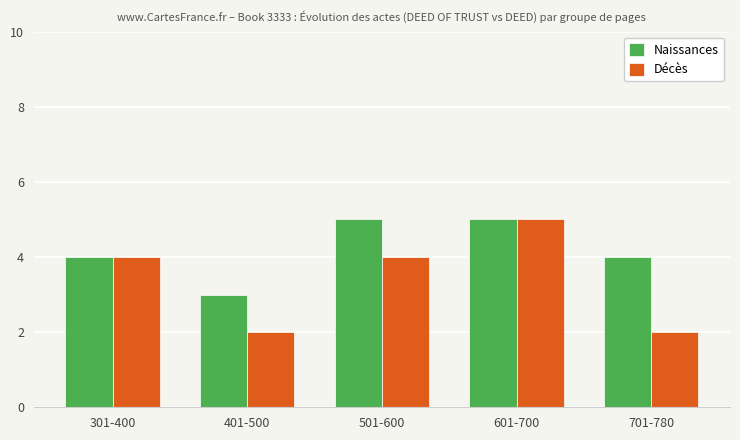

What is the average value of the Naissances series?

4